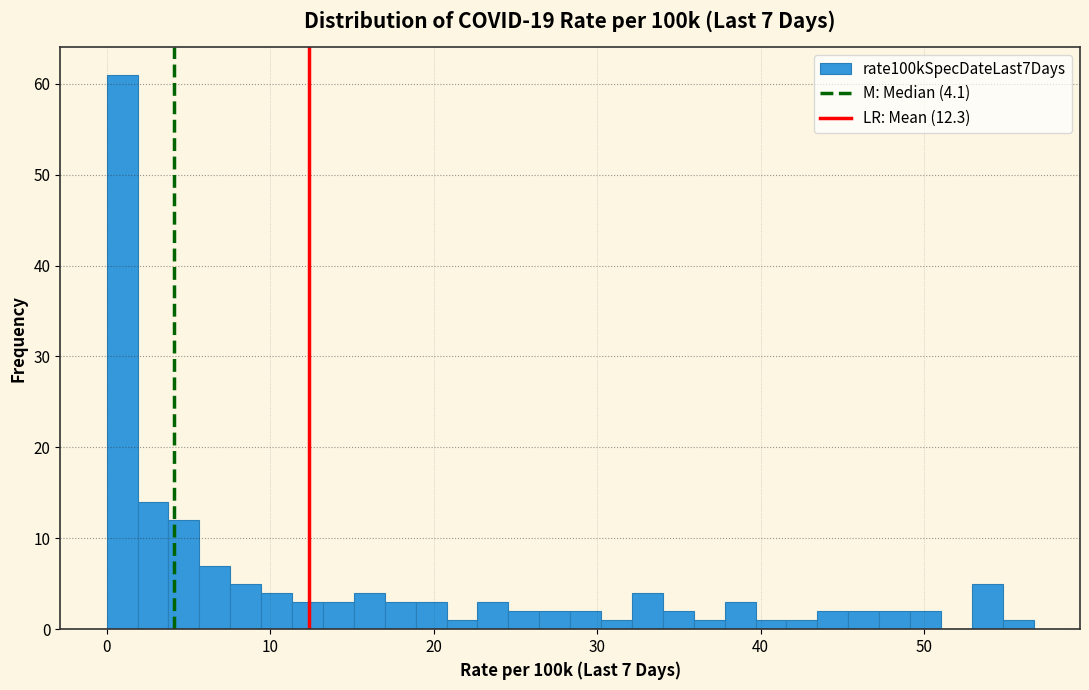

Around what value on the x-axis is the tallest bar? Give the approximate position of its centre, as read against the axis.

1